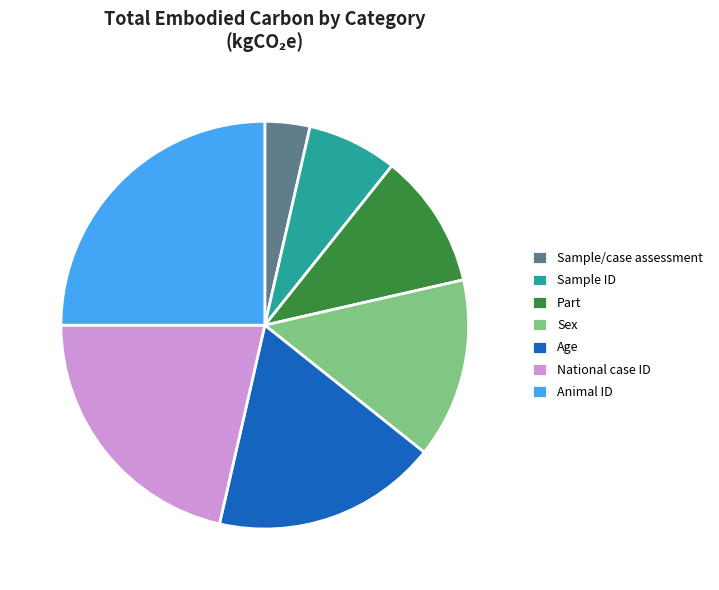

What is the ratio of the value at Sex to the value at Animal ID?

0.6